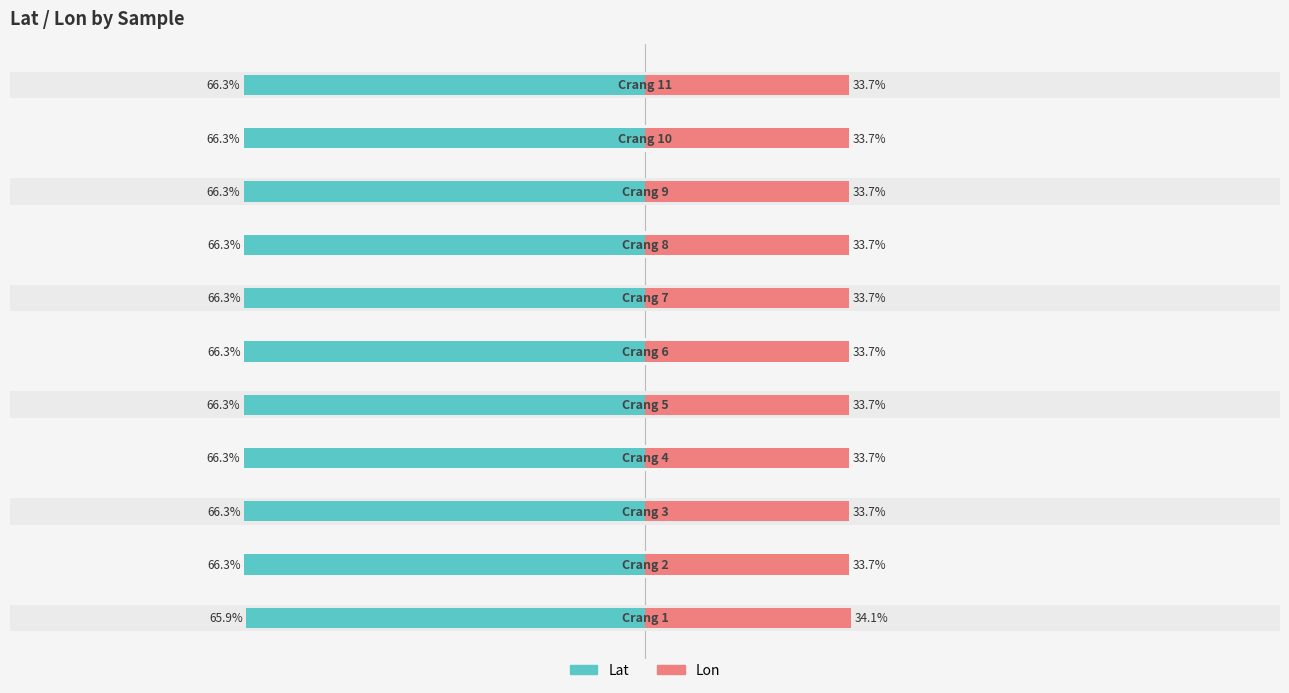

Which series has the largest range (max minus min)?

Lon